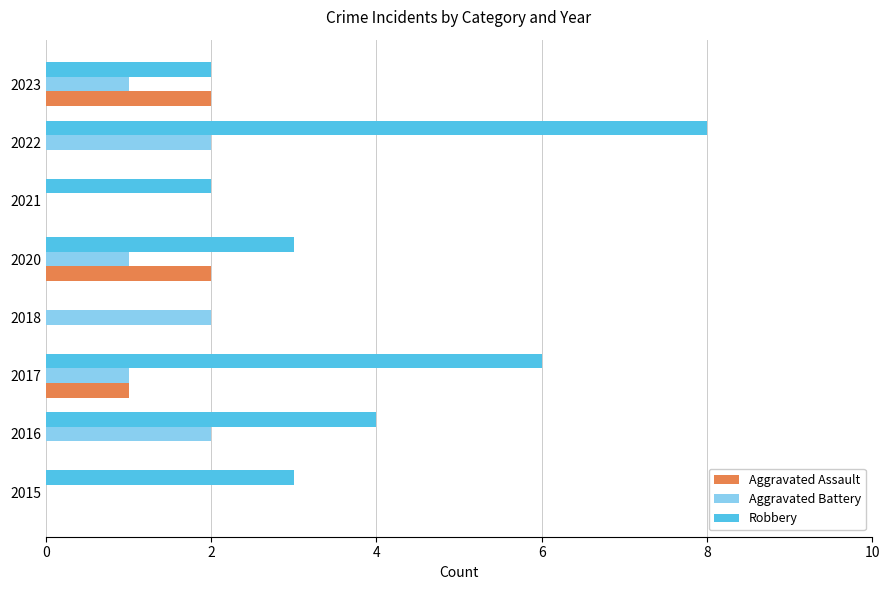

Between 2018 and 2020, which series saw the biggest shift?

Robbery